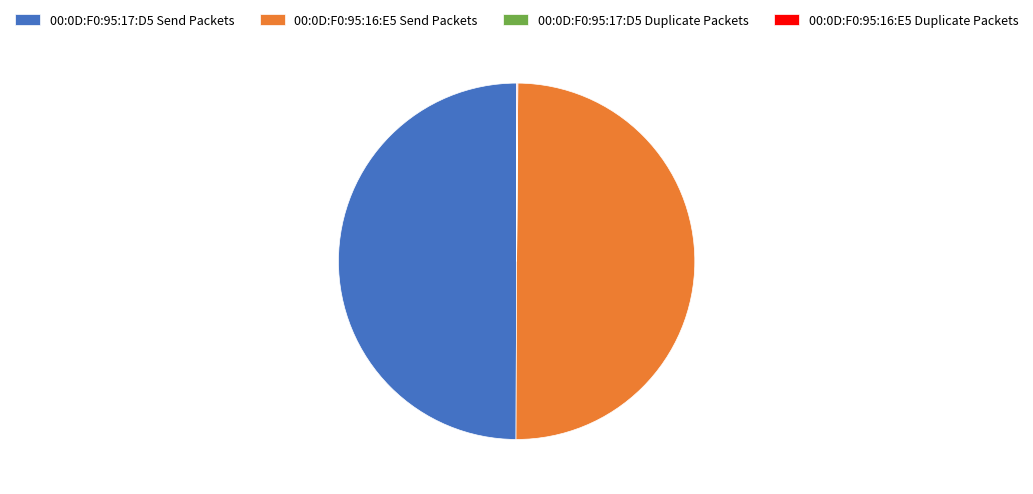

True or false: 00:0D:F0:95:16:E5 Send Packets accounts for 37% of the total.

False